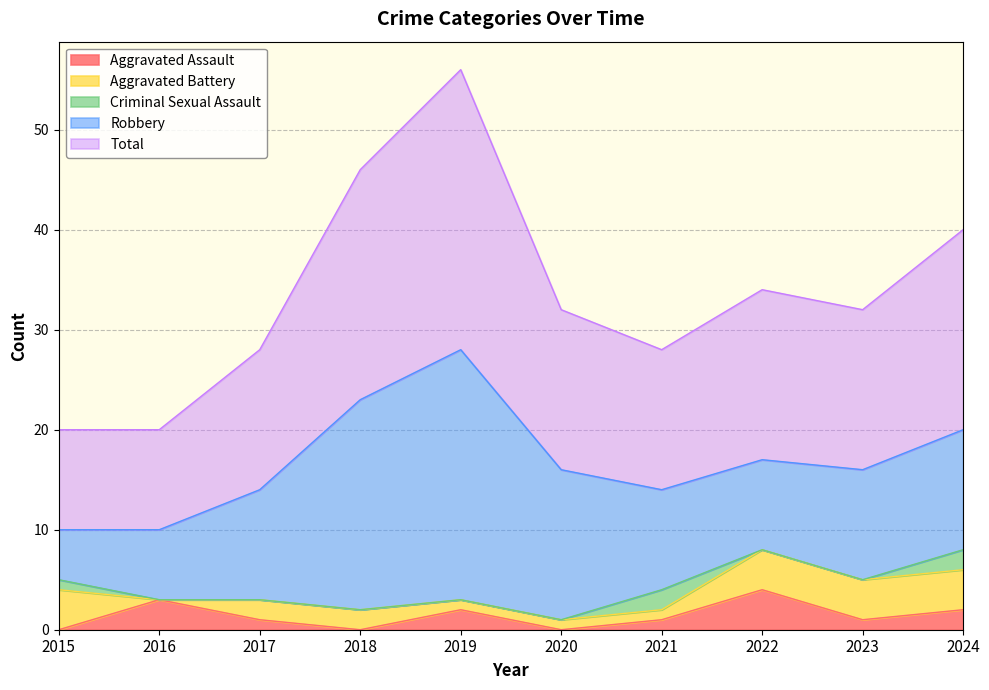

How many data points does each series have?

10